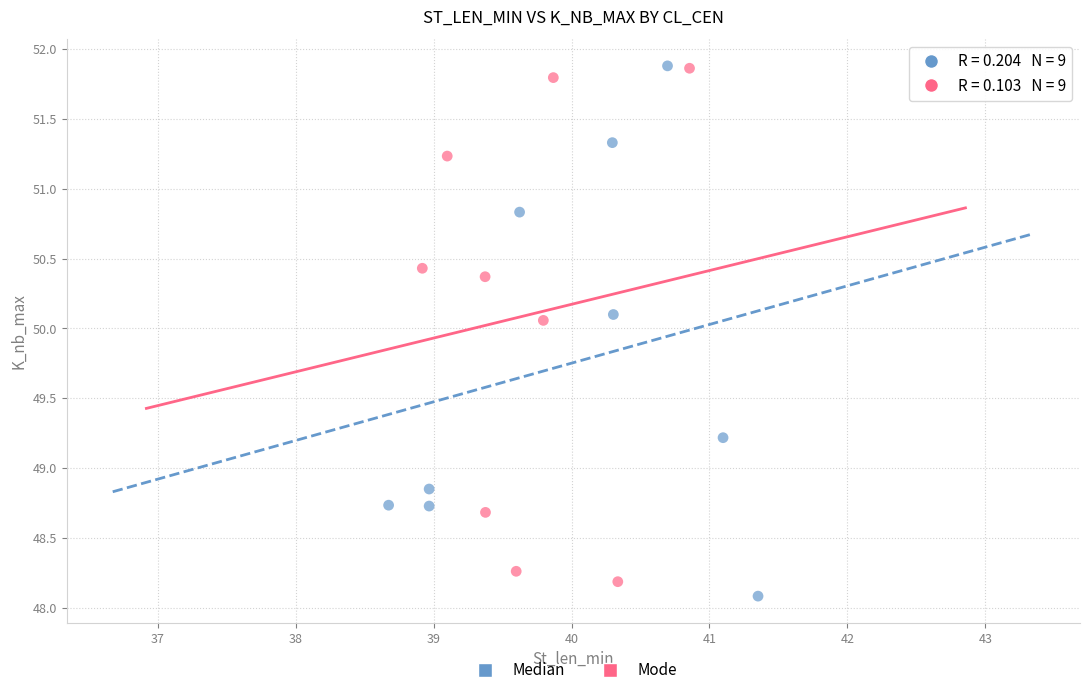

What are all the series names shown in the legend?

Median, Mode